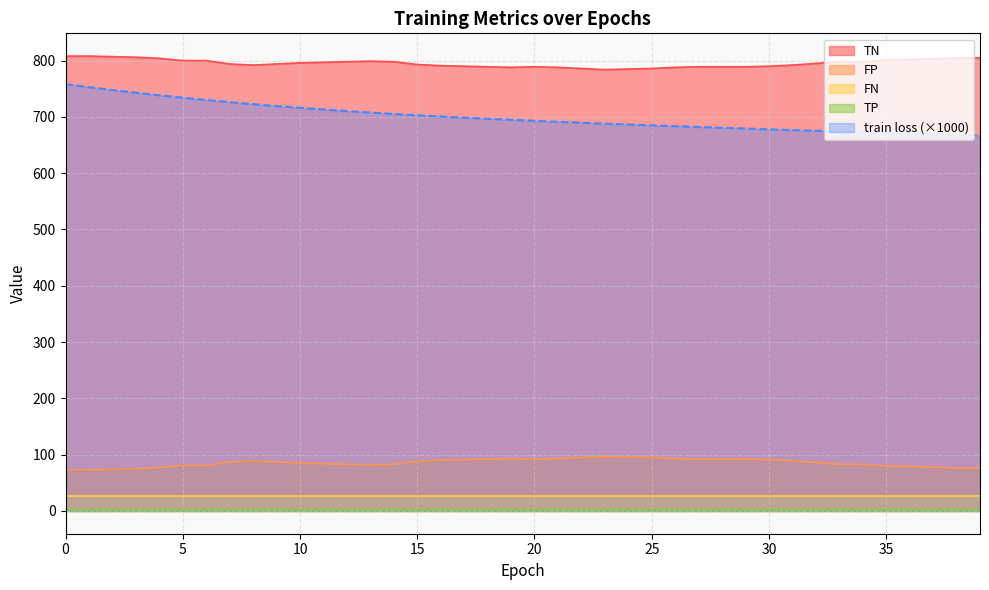

What is the approximate value of FP at 23?

97.0